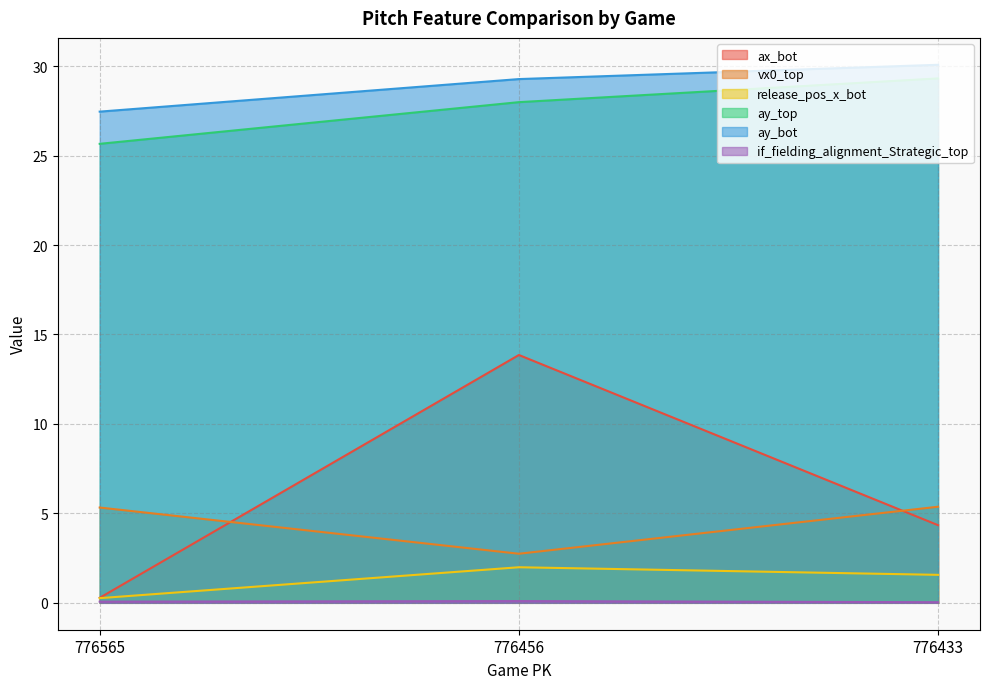

Reading left to right, what are all the values shown in this chart?

ax_bot: 776565=0.3	776456=13.9	776433=4.3
vx0_top: 776565=5.3	776456=2.7	776433=5.4
release_pos_x_bot: 776565=0.3	776456=2.0	776433=1.6
ay_top: 776565=25.7	776456=28.0	776433=29.3
ay_bot: 776565=27.5	776456=29.3	776433=30.1
if_fielding_alignment_Strategic_top: 776565=0.1	776456=0.1	776433=0.0